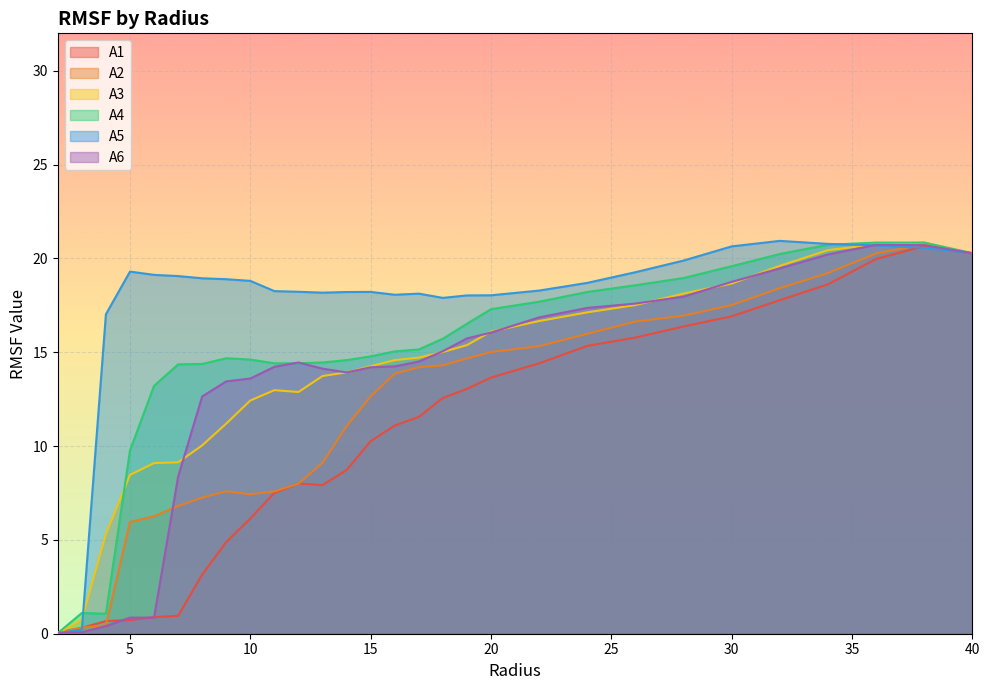

Which label corresponds to the largest value in the chart?

32.0